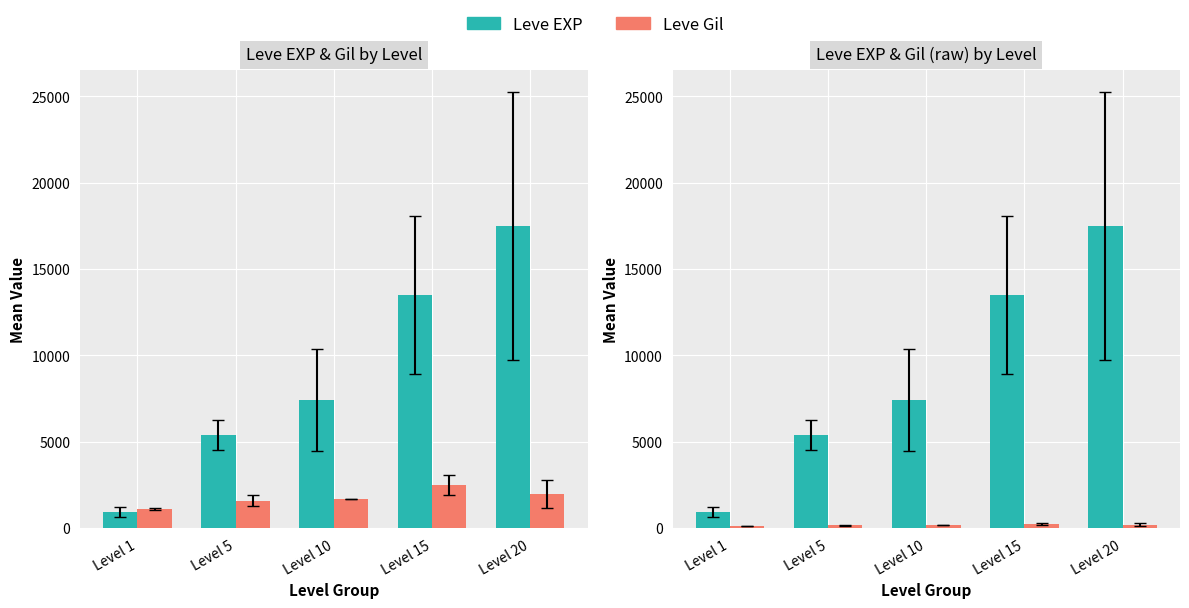

What is the minimum value shown in the chart?

112